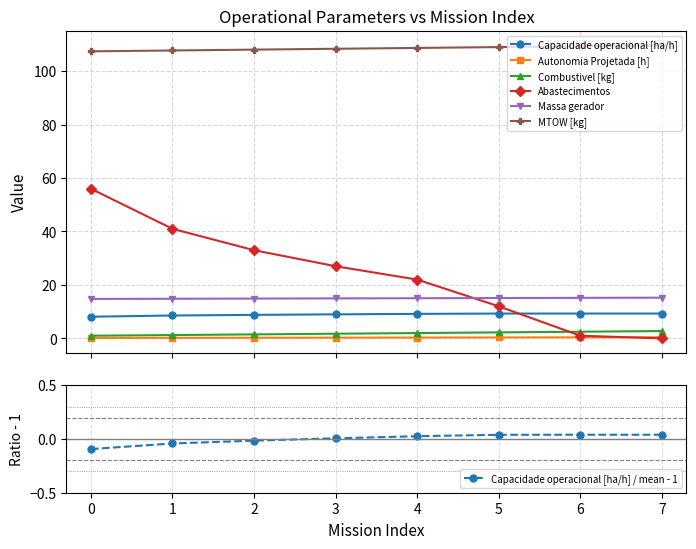

How many distinct data groups are displayed?

6